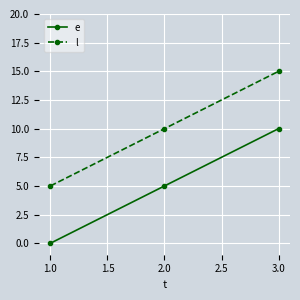

Which category has the highest value across all series?

3.0